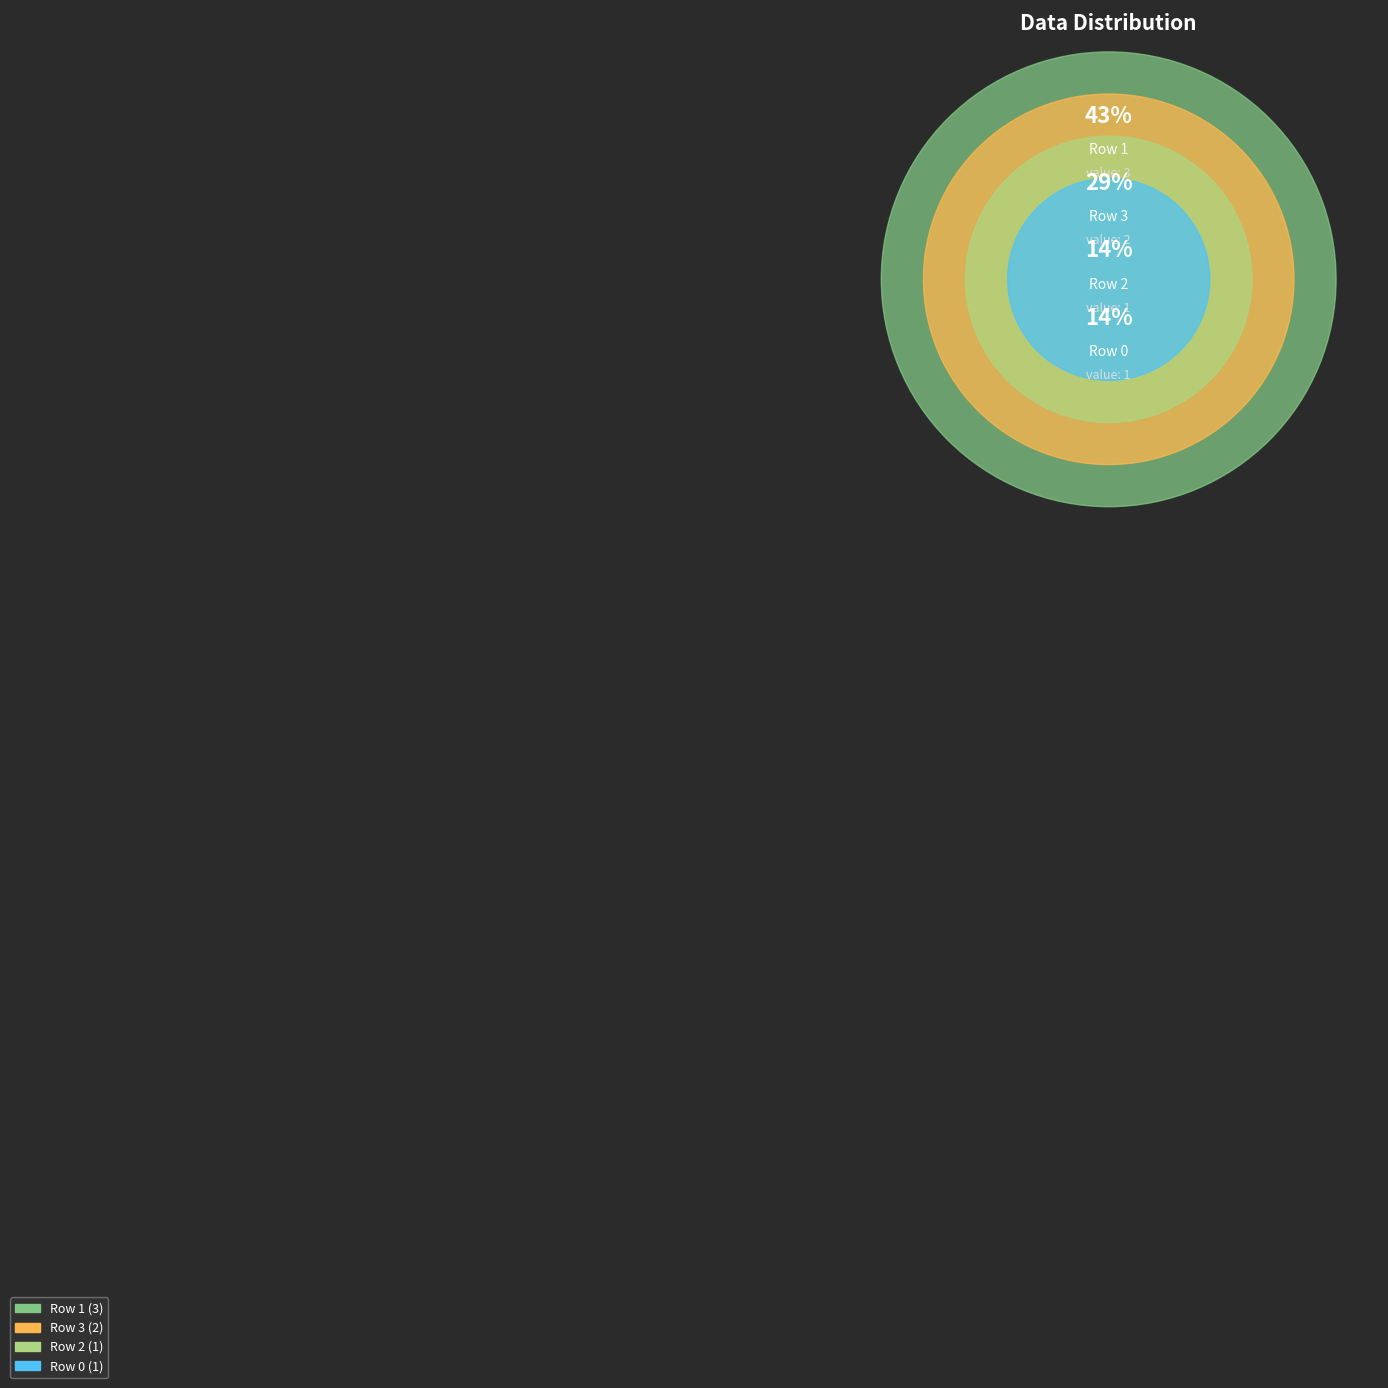

What percentage is the Row 0 slice, to the nearest percent?

14%